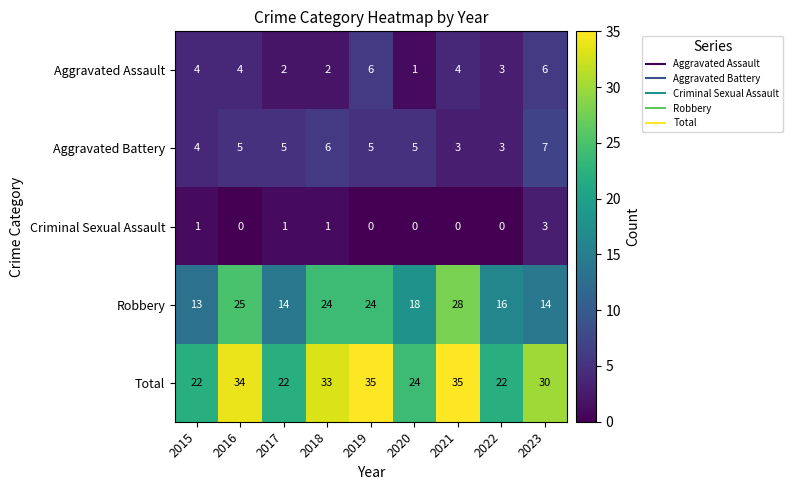

How many Aggravated Assault values are between 2 and 4?

6